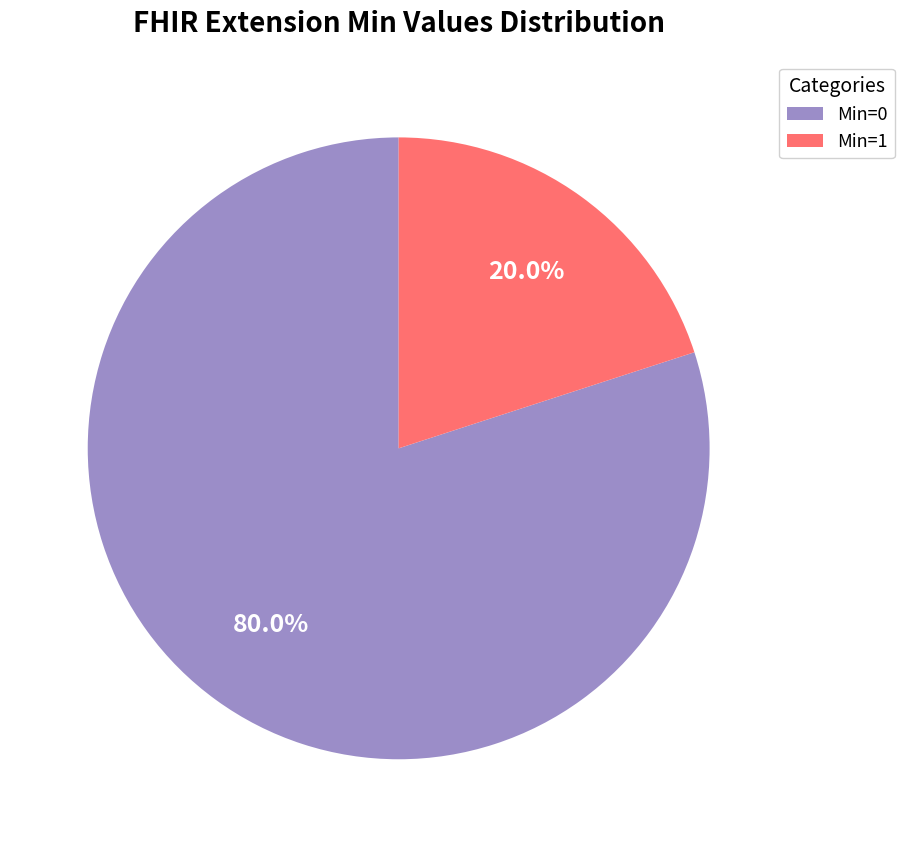

Rank the categories by value from highest to lowest.

Min=0, Min=1